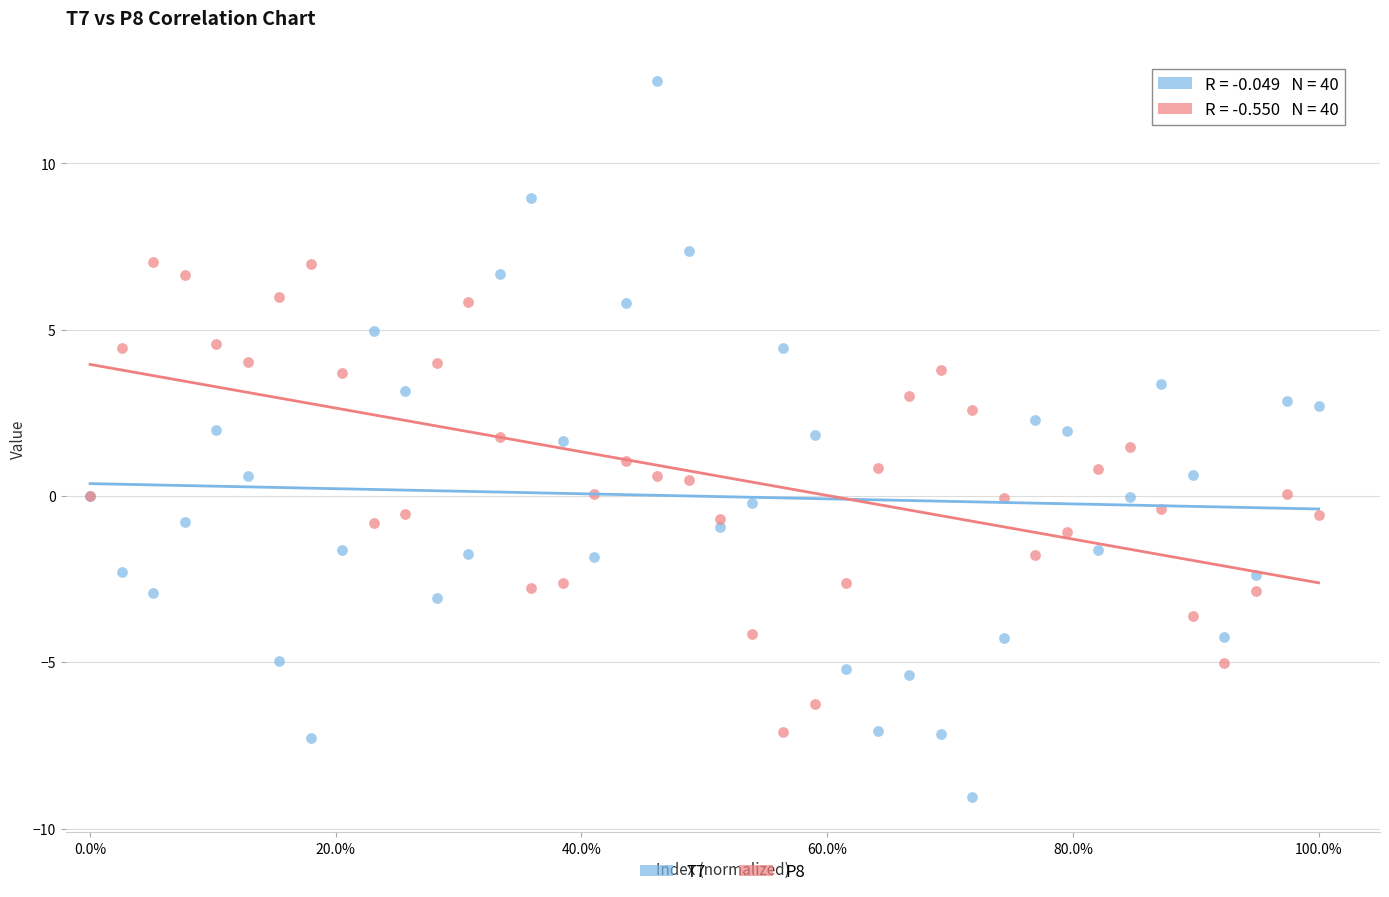

Which series reaches the minimum Y coordinate?

T7